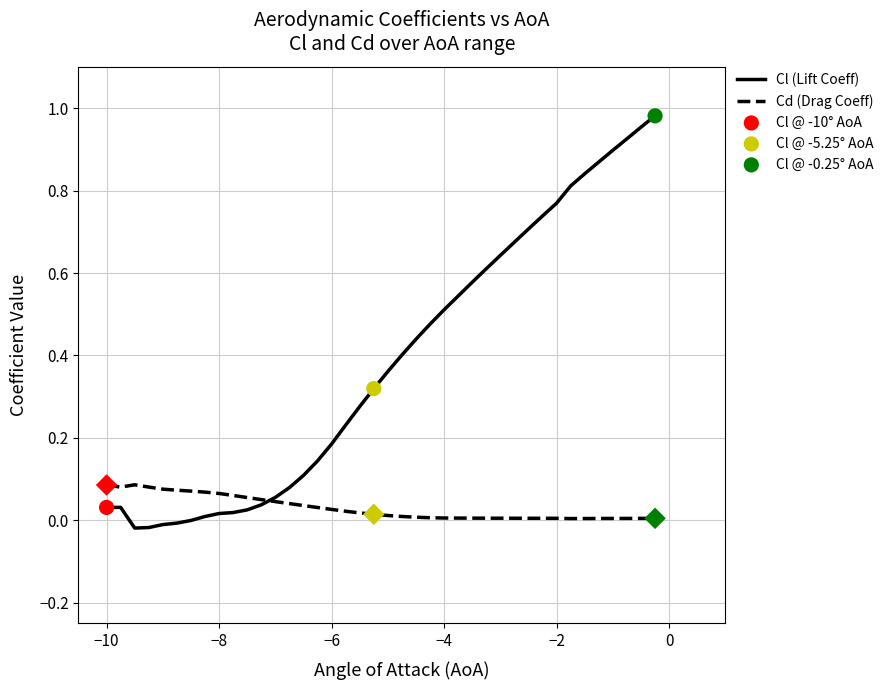

Which series has the largest total across all categories?

Cl (Lift Coeff)